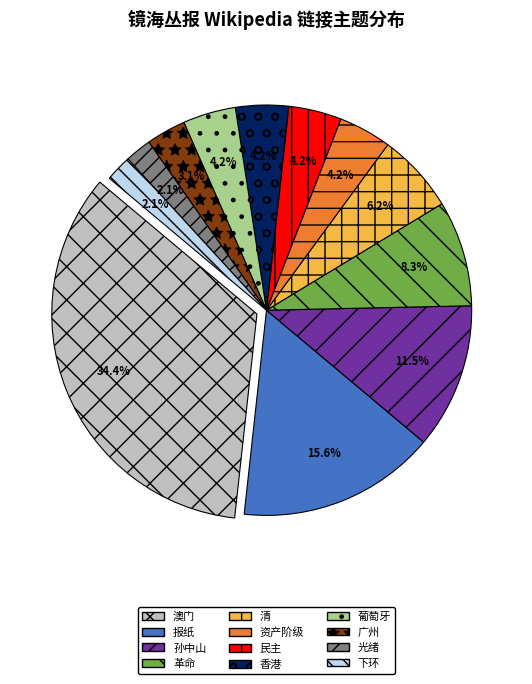

Is there a majority slice in this chart?

No